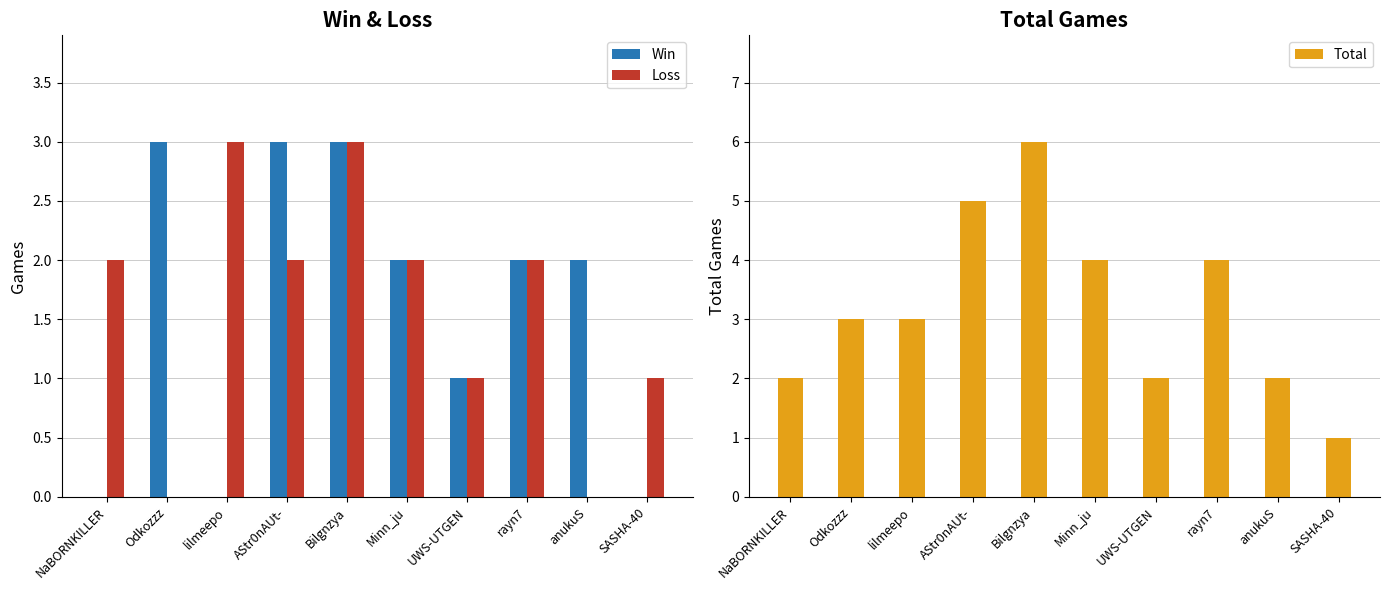

What is the label of the 2nd bar from the right?

anukuS